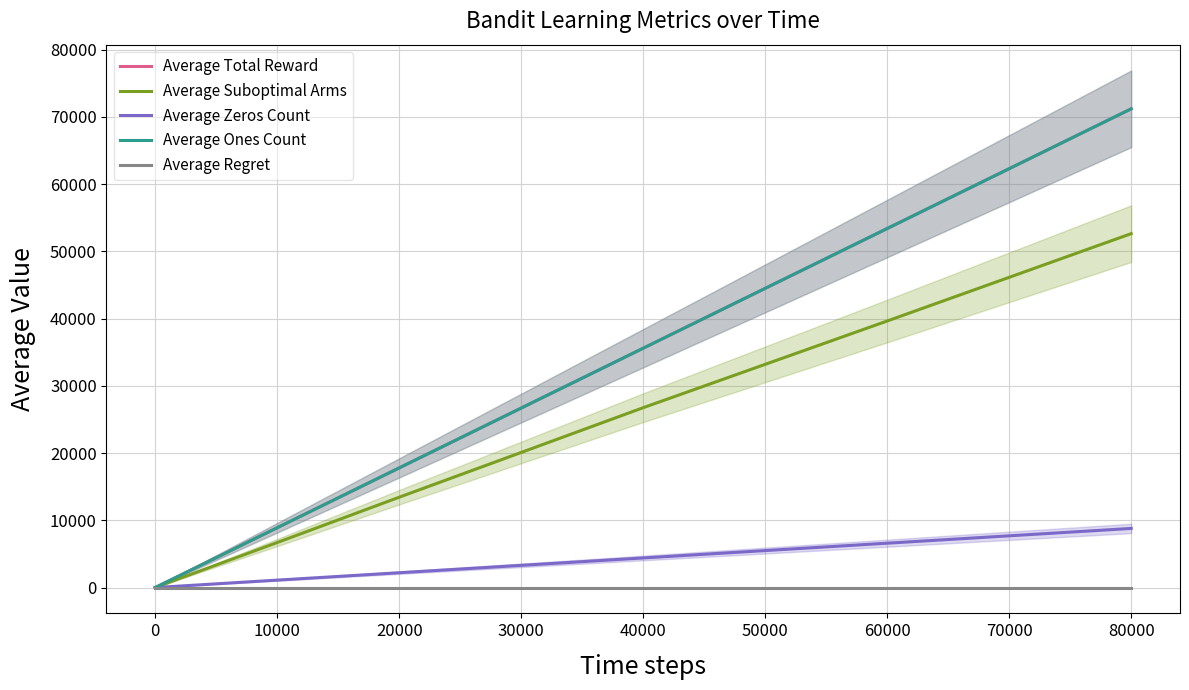

Reading right to left, list all the values displayed in this chart.

Average Total Reward: 71208.3	53404.8	35600.1	17798.2	8896.8	1780.4	177.7	88.9	2.7	1.7
Average Suboptimal Arms: 52639.6	39648.5	26753.4	13437.5	6695.6	1349.3	133.6	66.7	2.0	1.0
Average Zeros Count: 8791.7	6595.2	4399.9	2201.8	1103.2	219.6	22.3	11.1	0.3	0.3
Average Ones Count: 71208.3	53404.8	35600.1	17798.2	8896.8	1780.4	177.7	88.9	2.7	1.7
Average Regret: 0.0	0.0	0.0	0.0	0.0	0.0	0.0	0.0	0.0	0.0